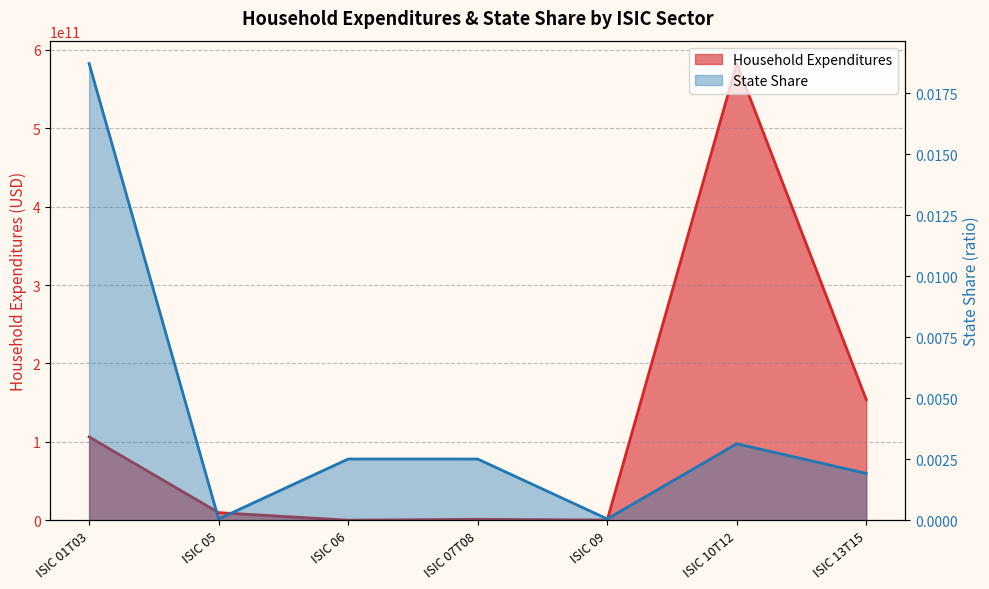

How many times do State Share and Household Expenditures cross each other?

2